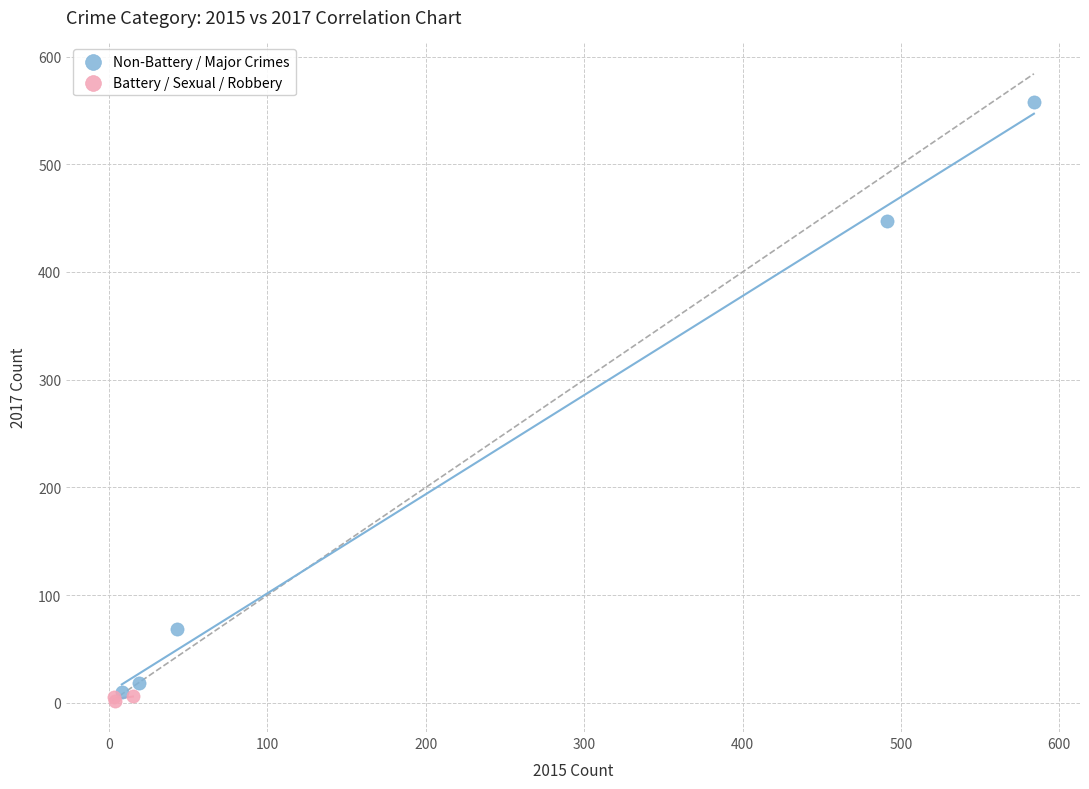

Which series has the widest spread of Y values?

Non-Battery / Major Crimes